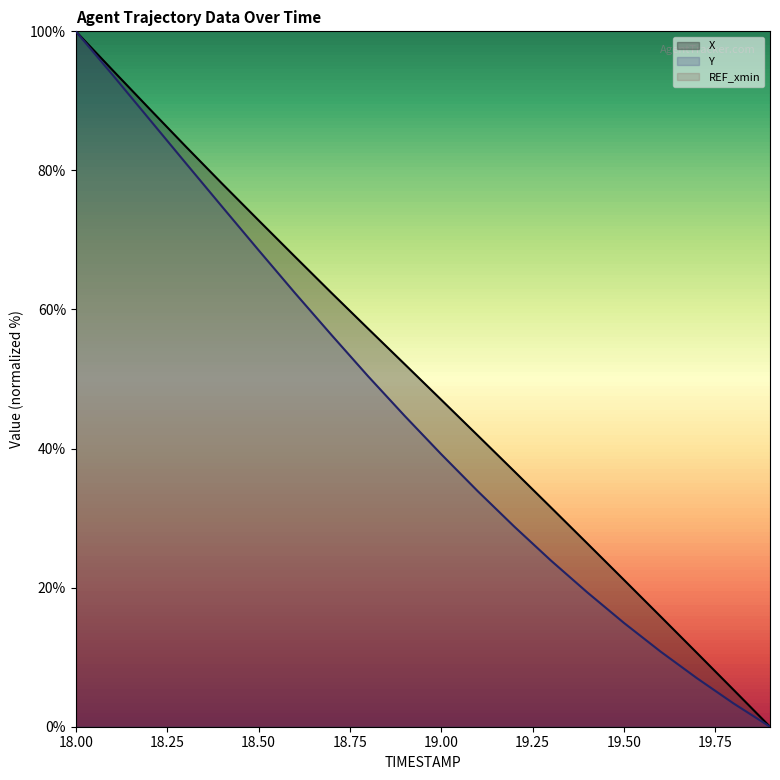

Count the number of categories in the chart.

20